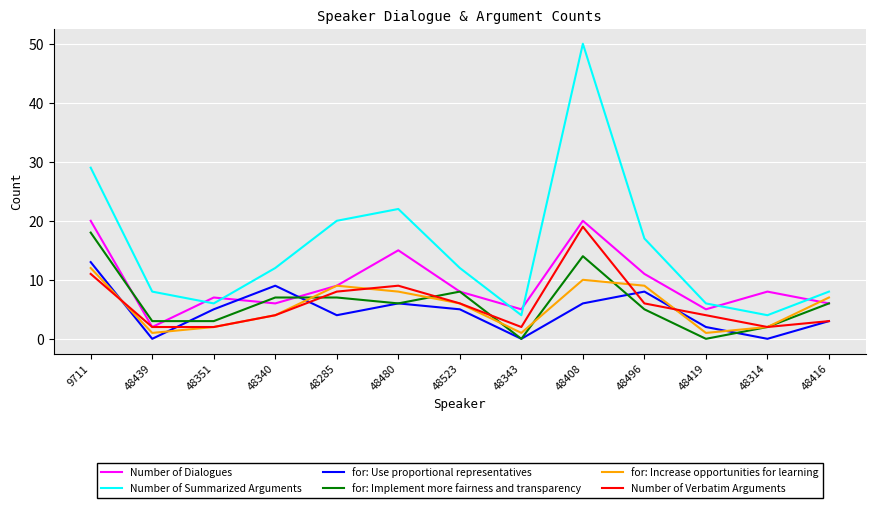

Which series ends up on top after the final intersection of for: Use proportional representatives and for: Implement more fairness and transparency?

for: Implement more fairness and transparency